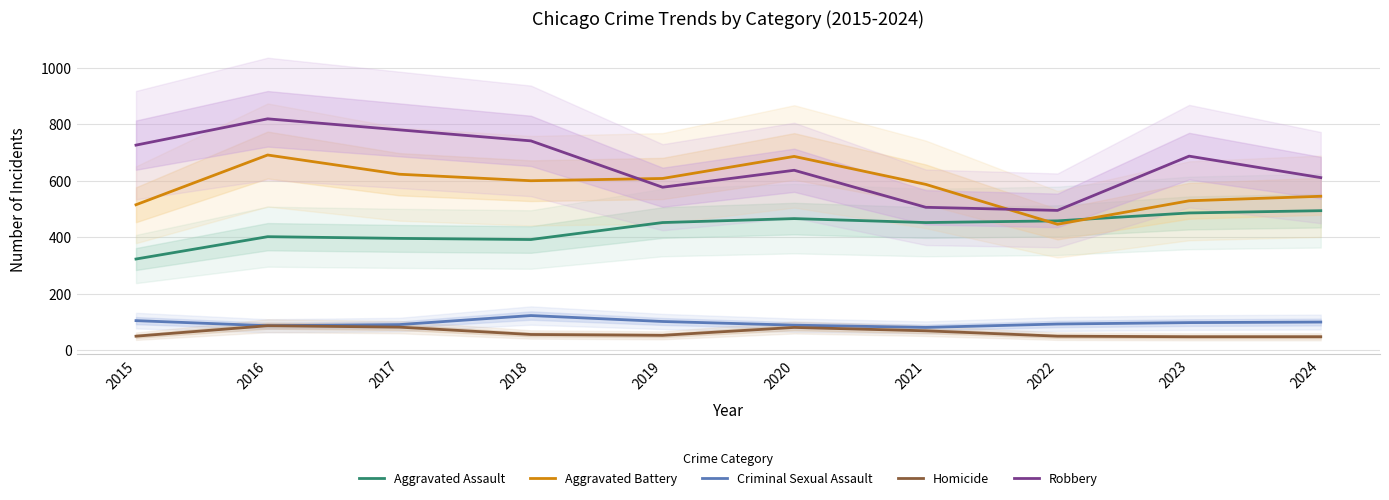

At which label is Aggravated Battery closest to 568?

2021